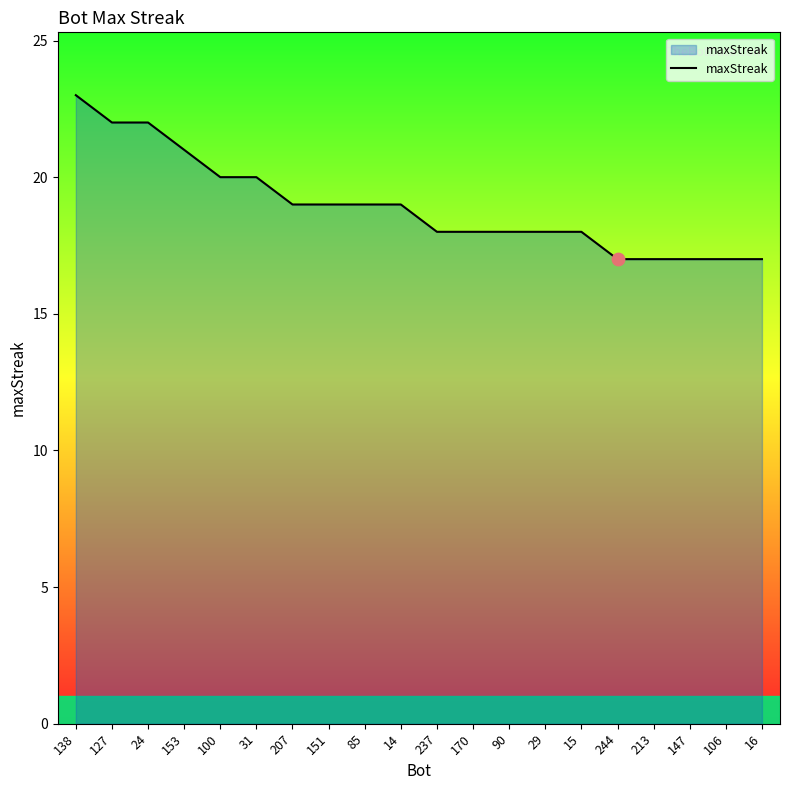

Approximately how many times larger is the value at 16 compared to 153?

0.8